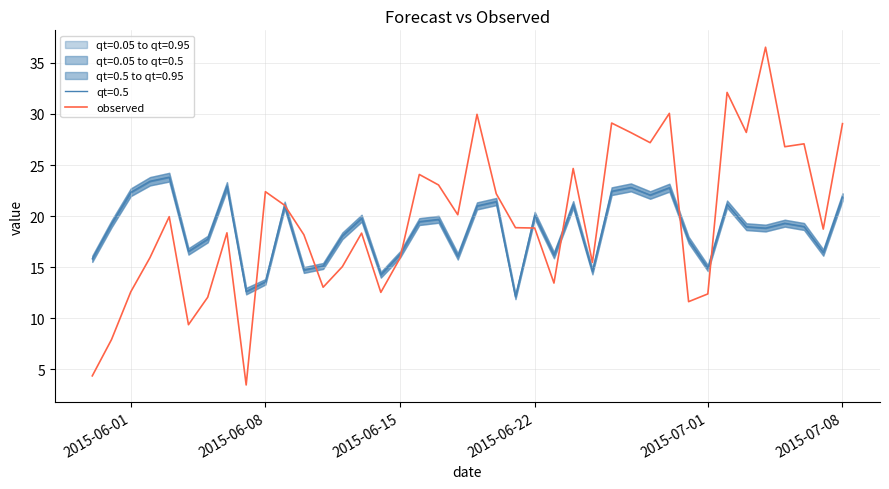

What is the minimum value for observed?

3.5